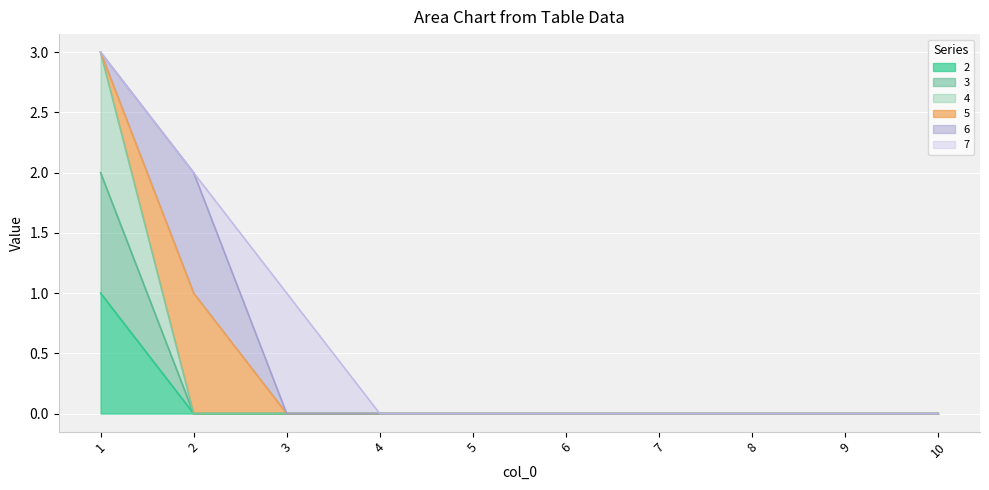

Is it true that 3 equals 0 at 2?

True